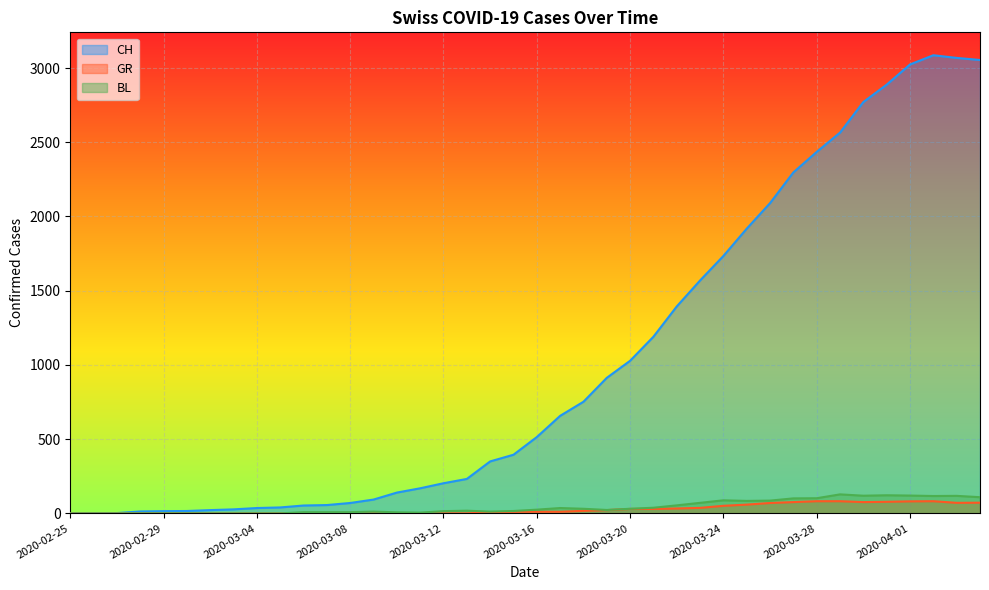

In GR, how many points are lower than both neighbors (excluding endpoints)?

2